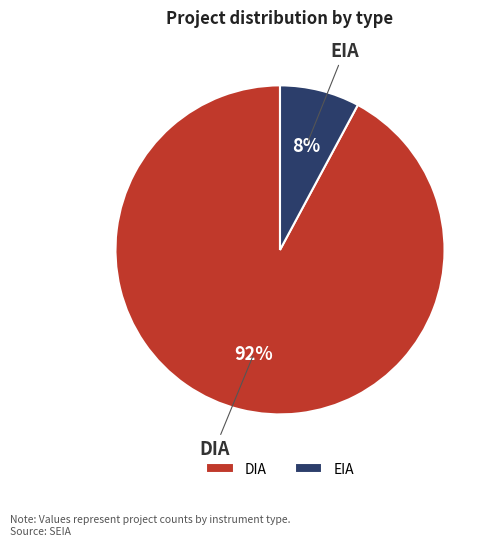

Rank the categories by value from highest to lowest.

DIA, EIA